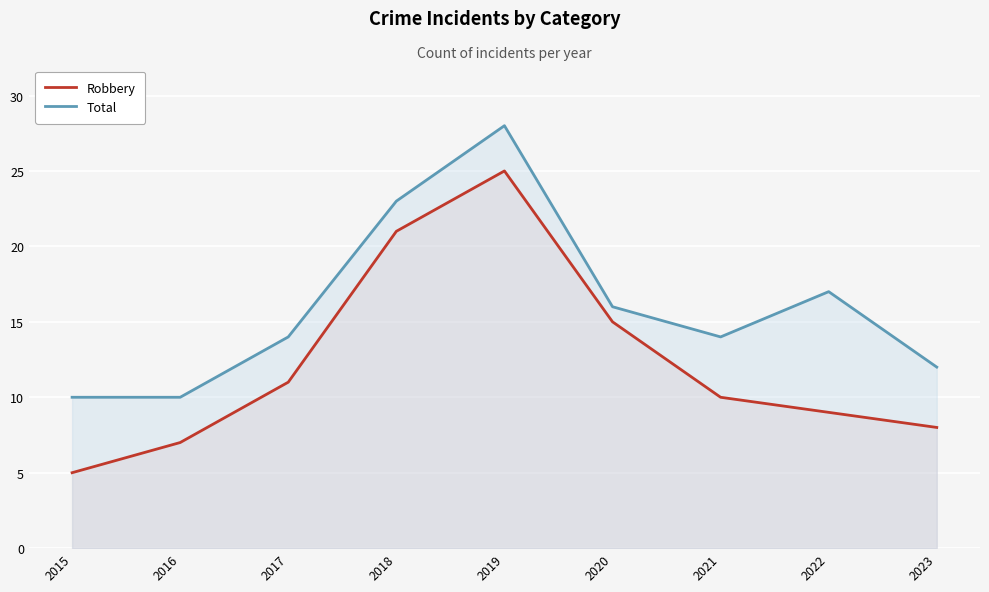

True or false: Robbery and Total cross at least once.

False